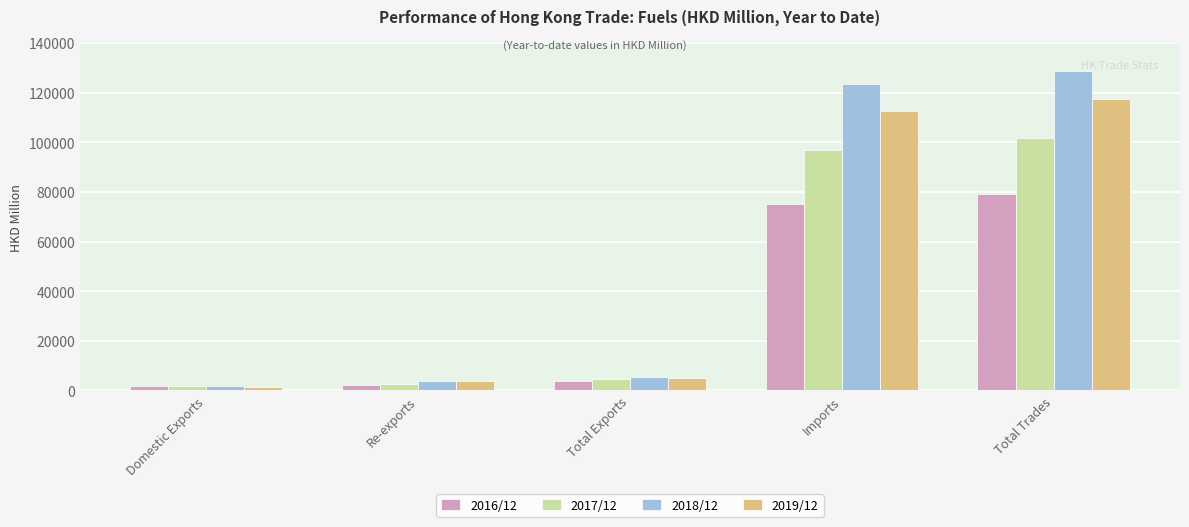

The value of 2018/12 at Imports is 123295.8. True or false?

True